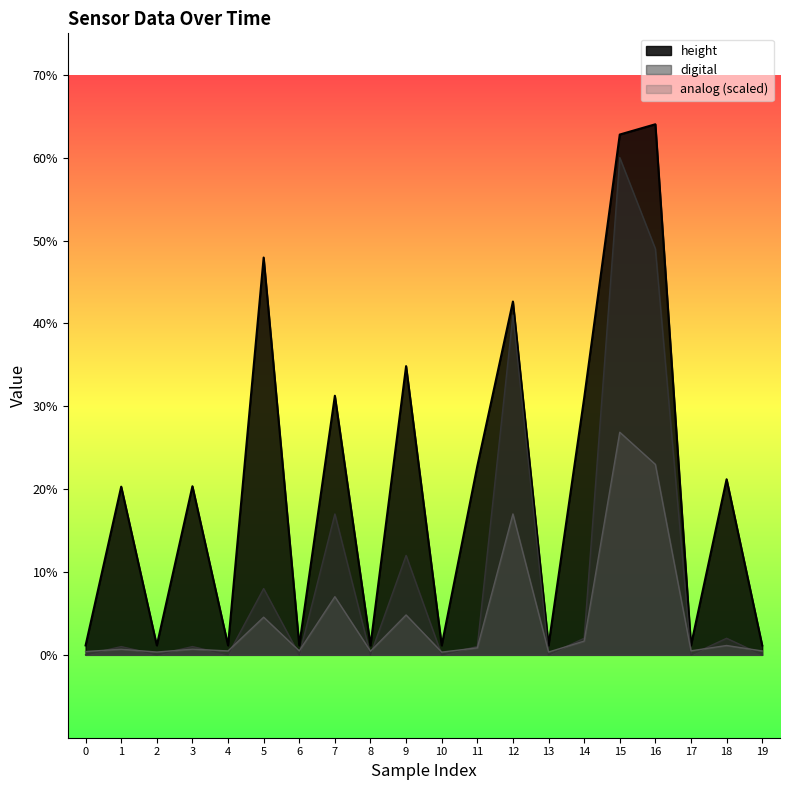

At which category does height reach its first local peak?

1